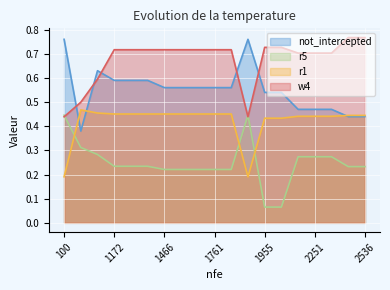

Between 1466 and 1761, which series saw the biggest shift?

not_intercepted